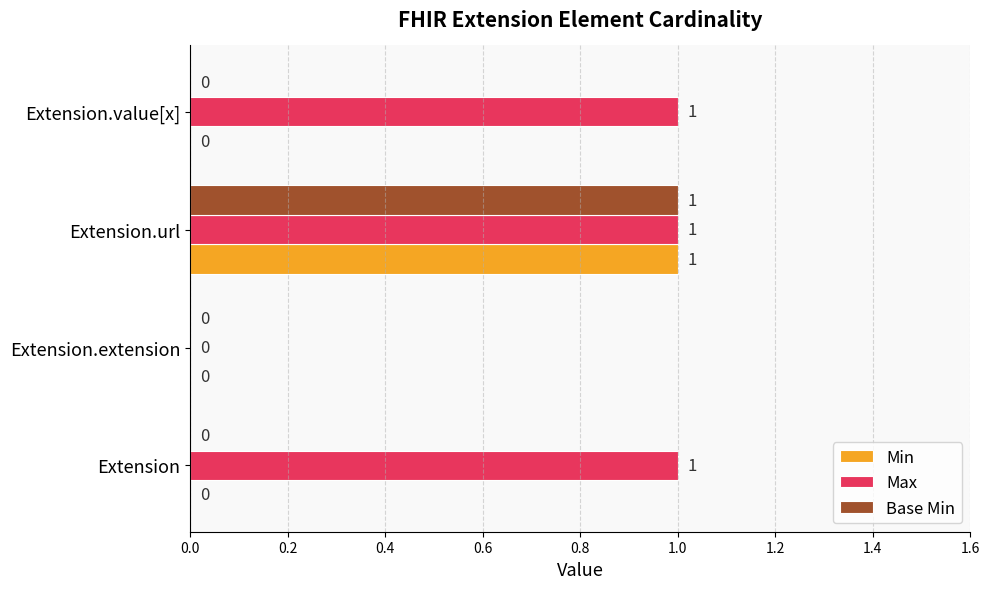

Which series has the largest total across all categories?

Max